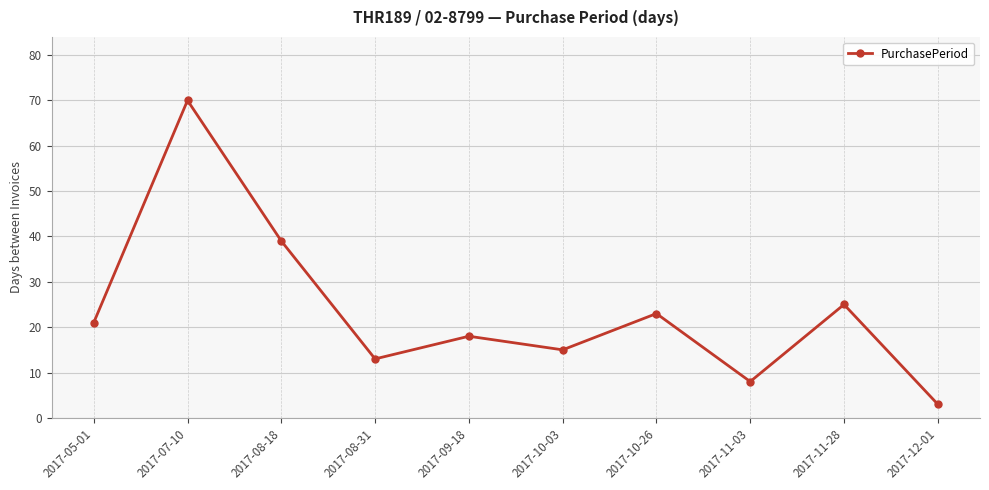

How many values are below 21?

5